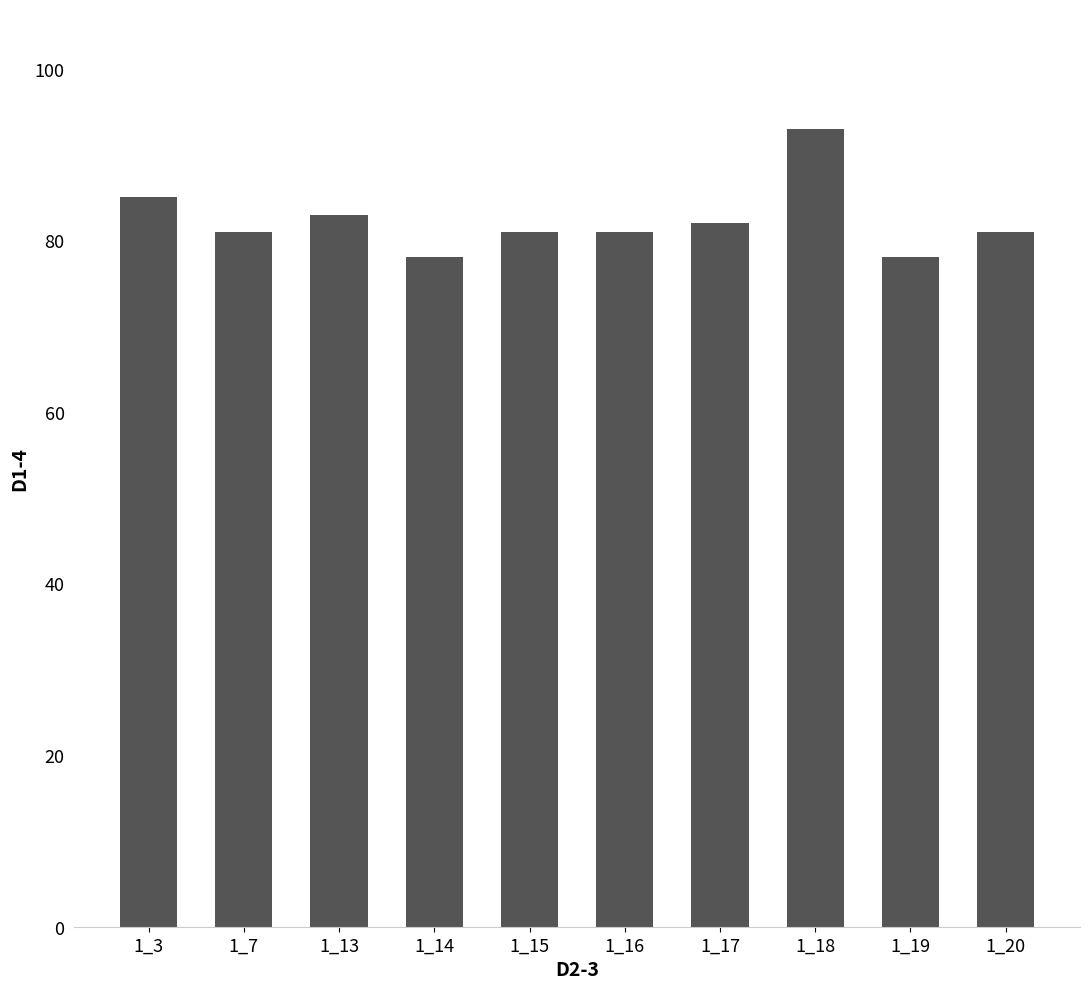

Reading left to right, what are all the values shown in this chart?

1_3=85	1_7=81	1_13=83	1_14=78	1_15=81	1_16=81	1_17=82	1_18=93	1_19=78	1_20=81